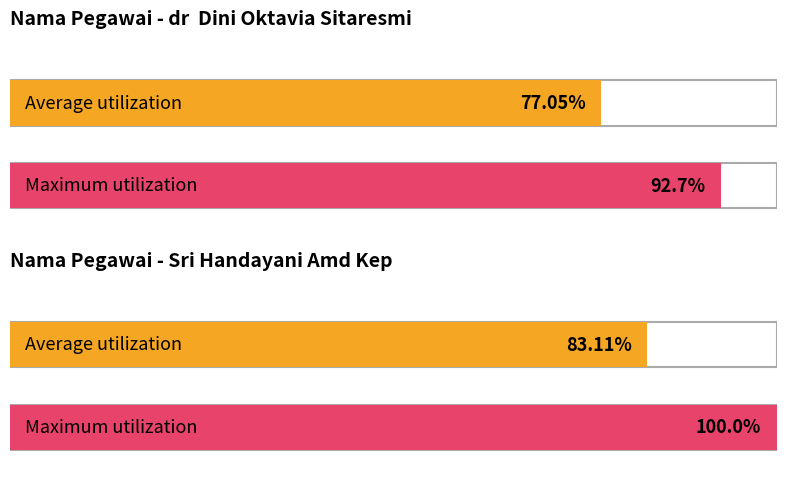

At how many categories does at least one series exceed 81?

2